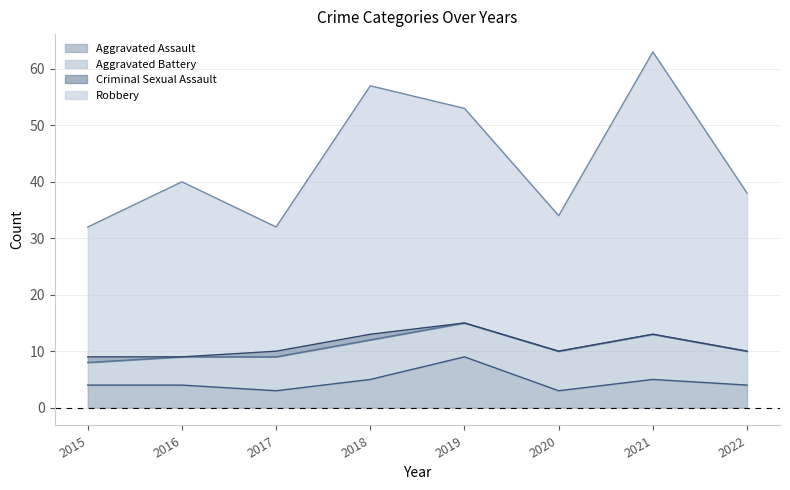

What is the total value across all series at 2020?

34